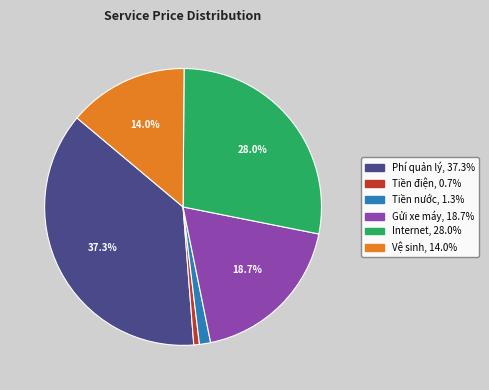

How many slices are in this pie chart?

6